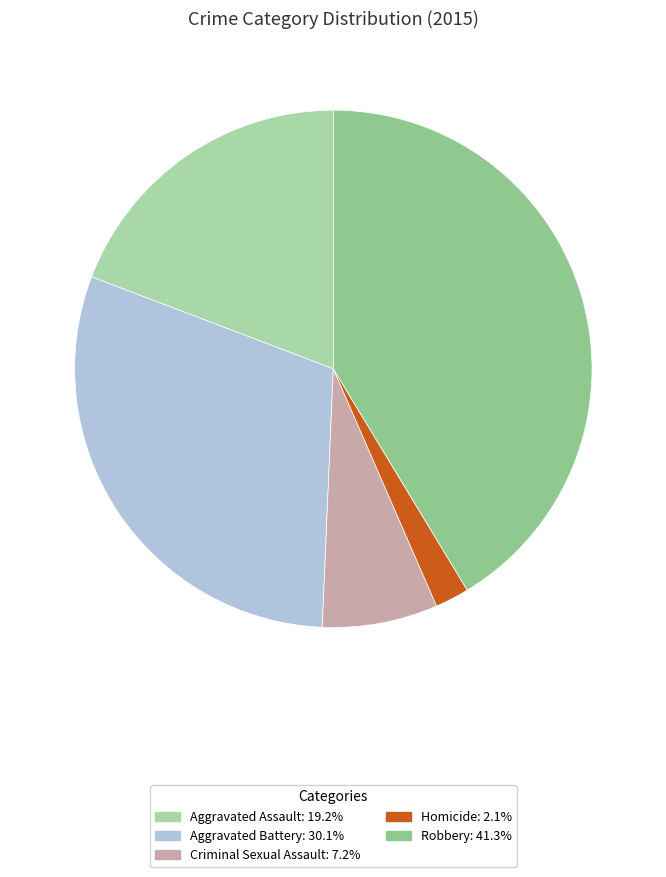

Does Robbery represent more than half of the total?

No